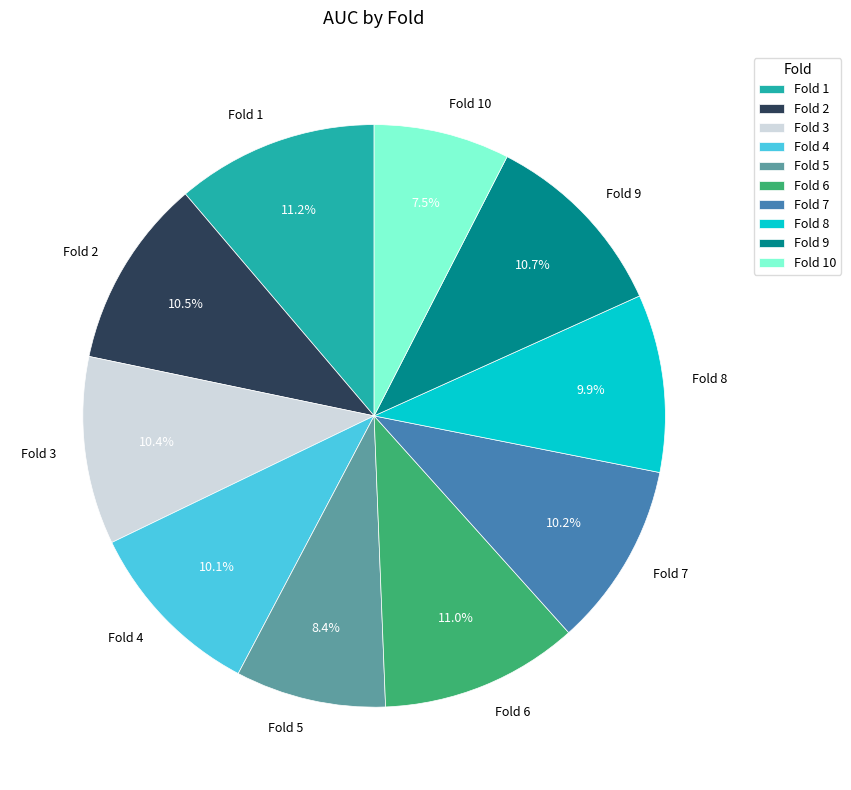

Count the number of slices in the pie.

10